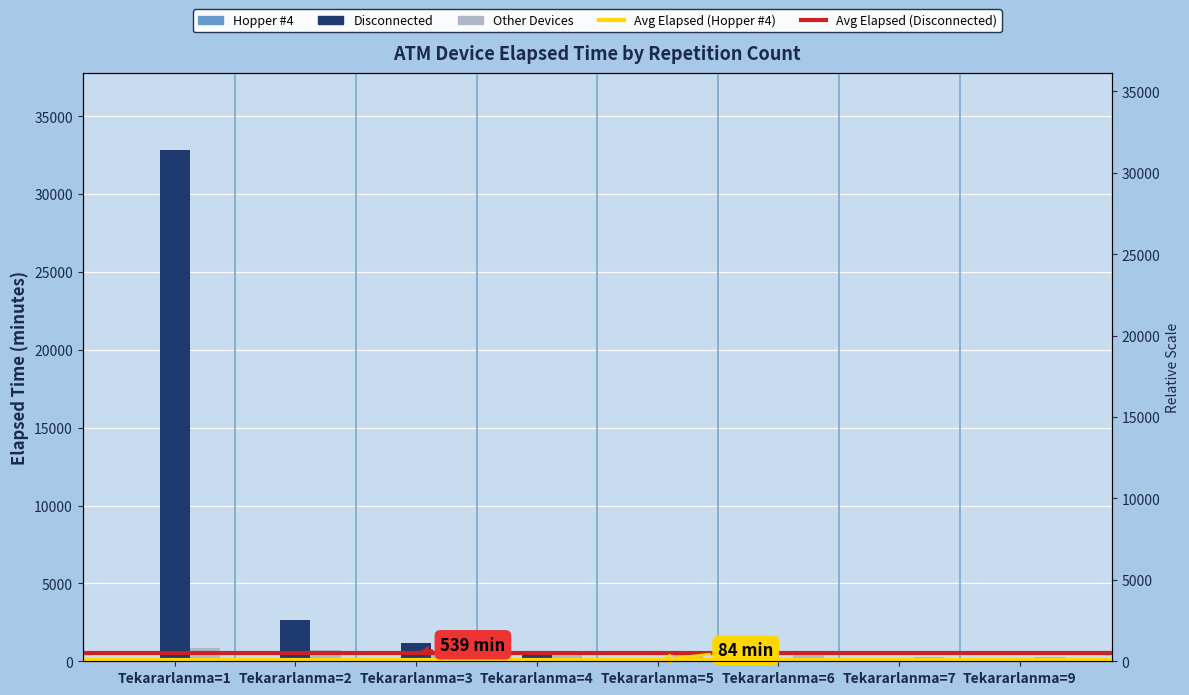

The Disconnected series shows 2675 at Tekararlanma=2. True or false?

True